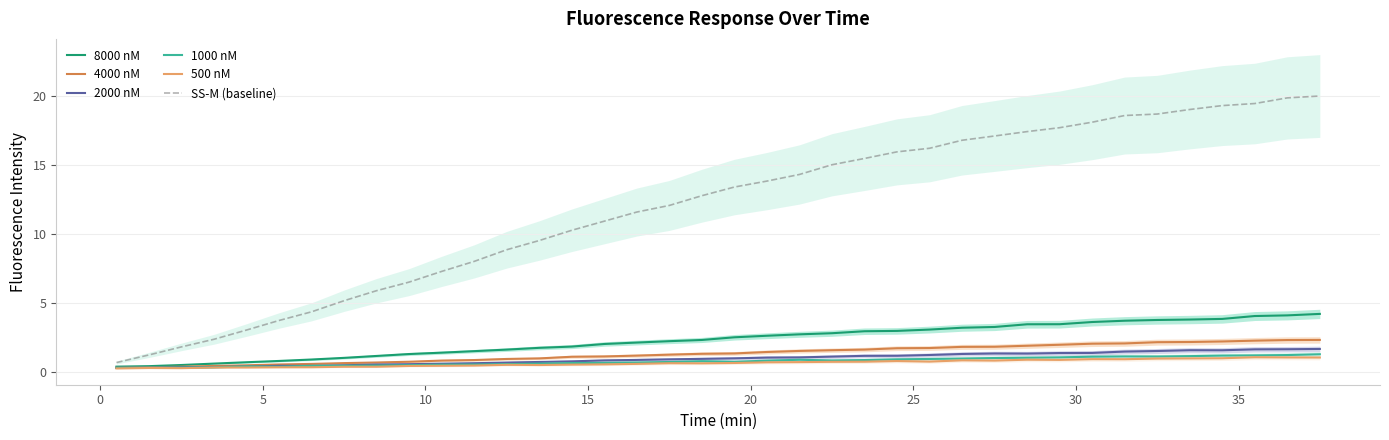

What is the highest value of the 500 nM series?

1.1